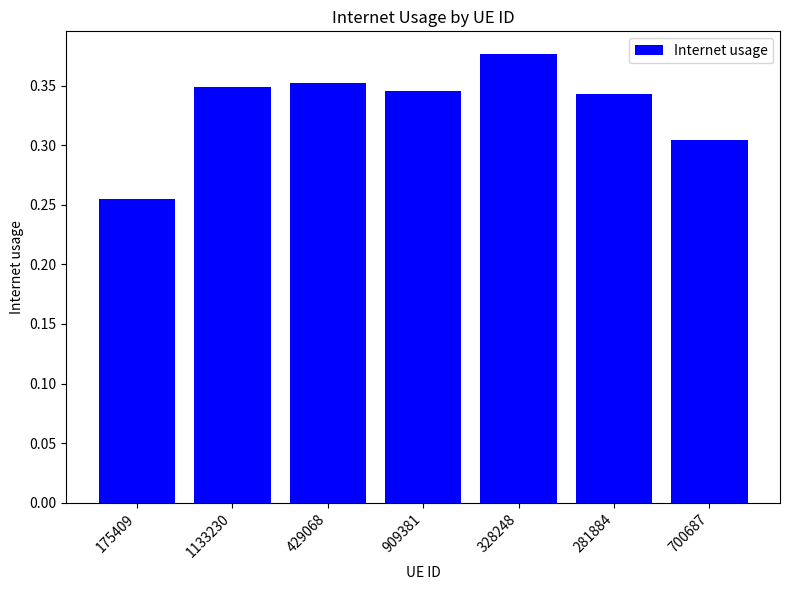

Count the values in the range 0 to 1.

7